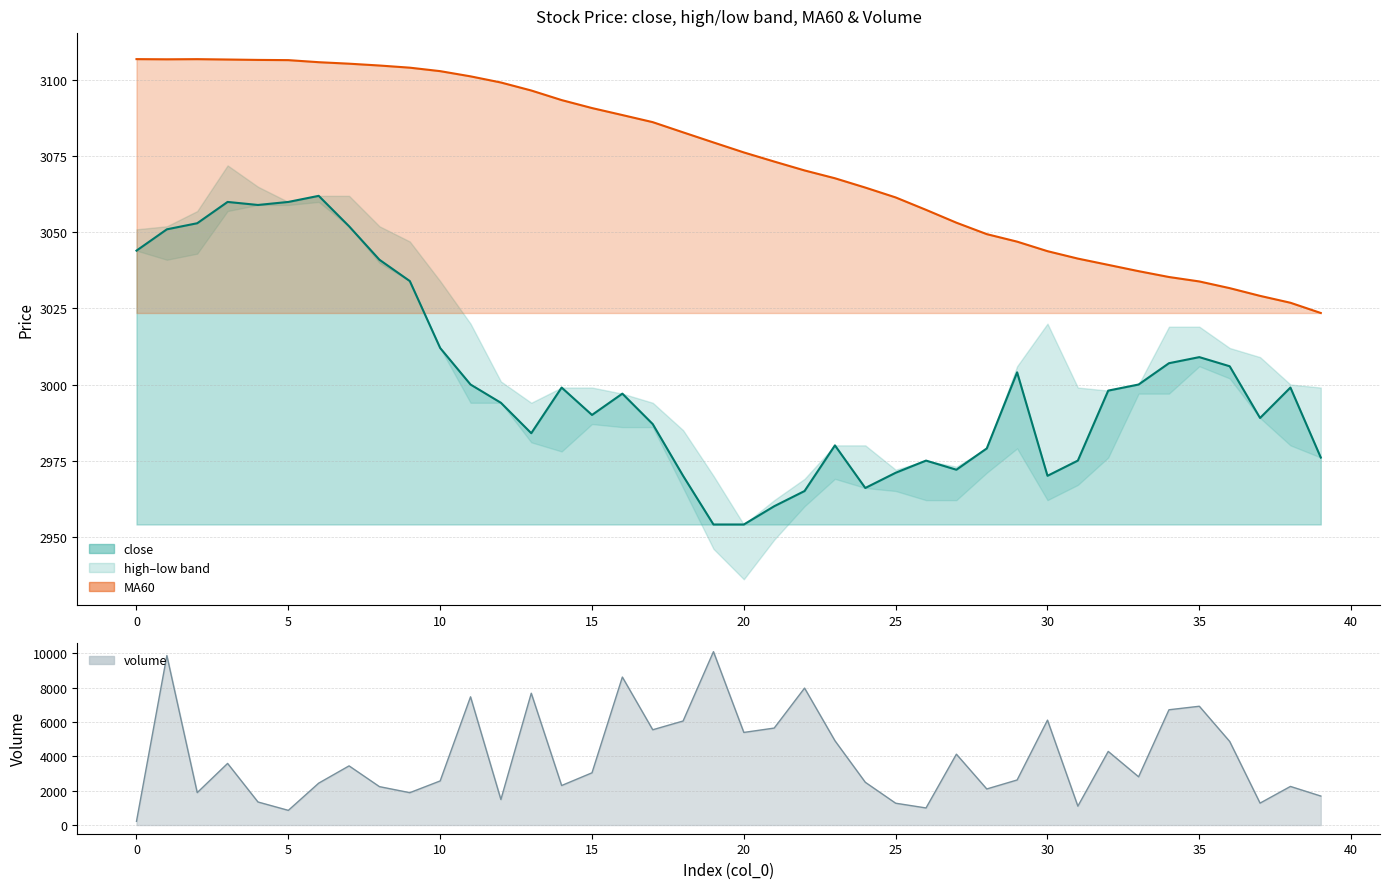

True or false: MA60 and close intersect in this chart.

False